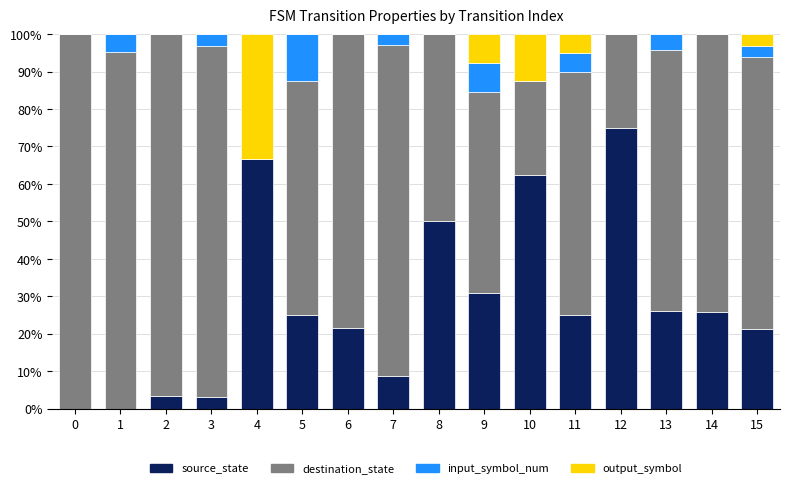

What is the total value across all series at 9?

100.0